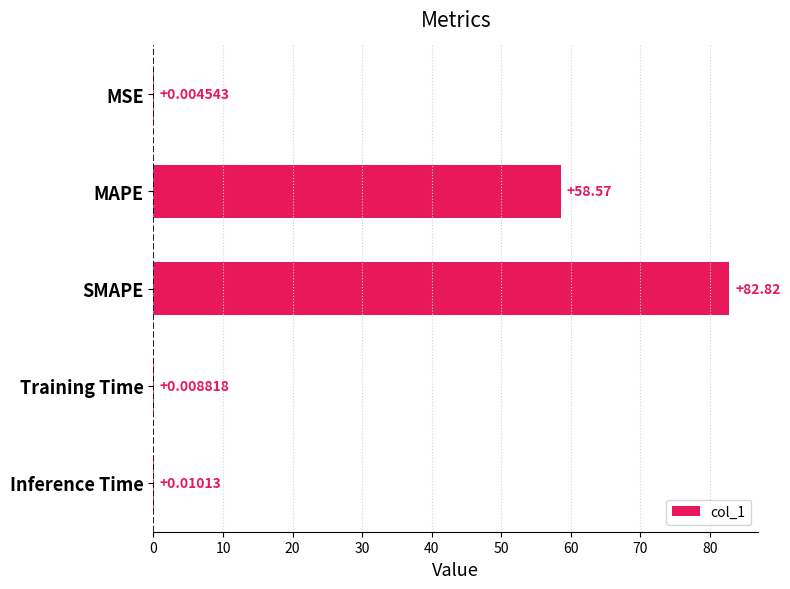

At which label is the value closest to 41?

MAPE